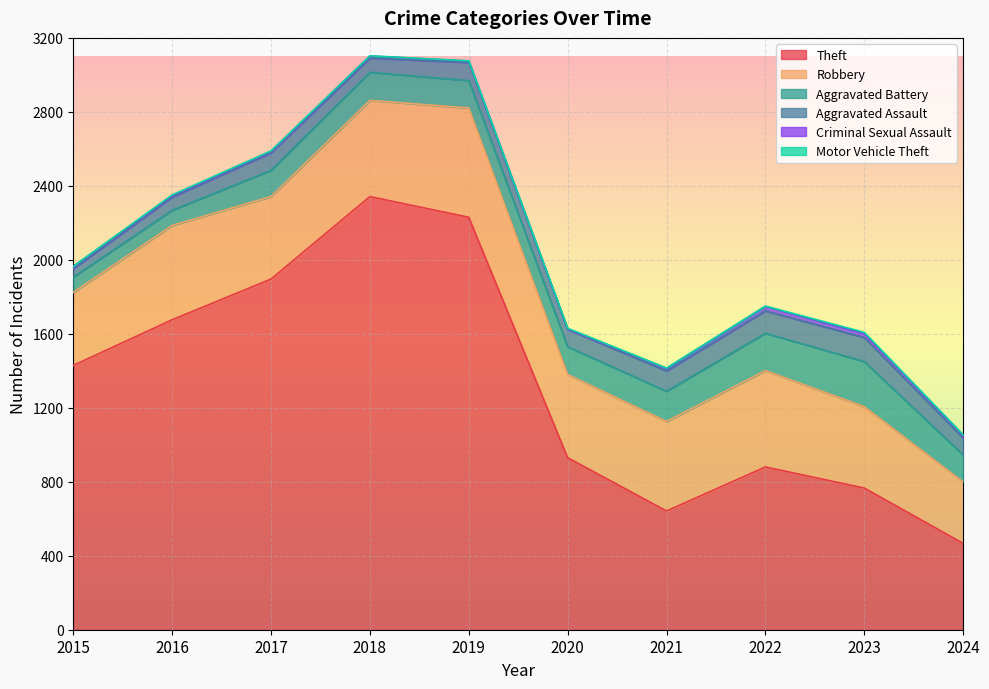

How many interior local peaks does the Criminal Sexual Assault series have?

2